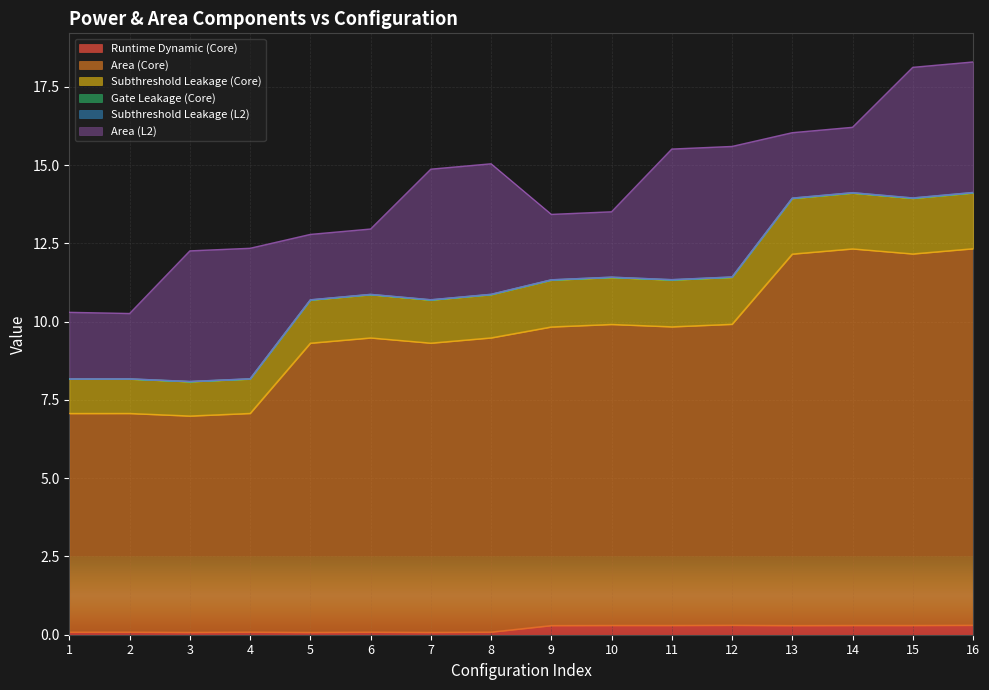

Where is Gate Leakage (Core) nearest to the value 11?

8